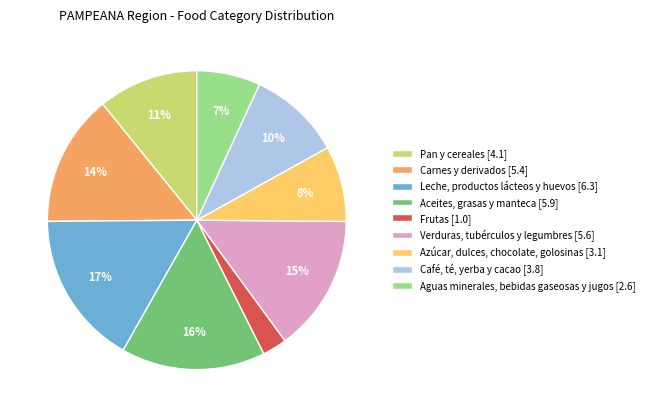

Which category has the biggest portion of the pie?

Leche, productos lácteos y huevos